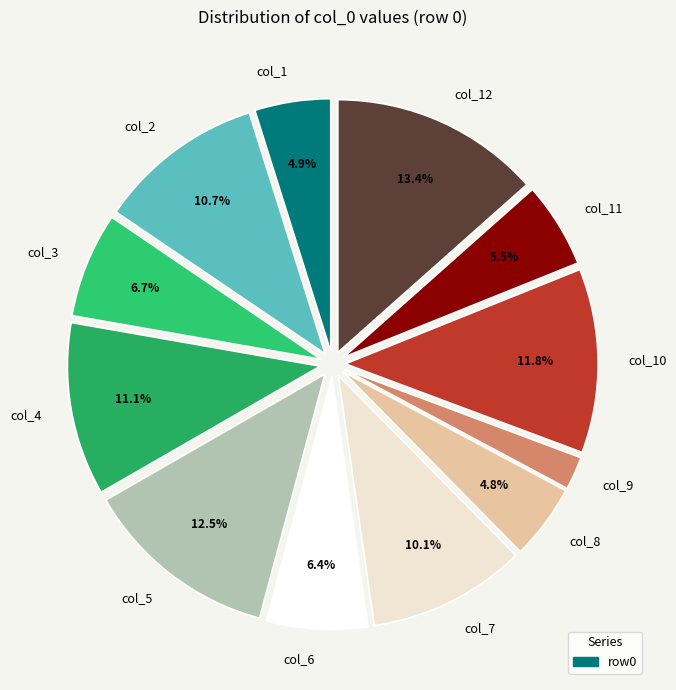

To the nearest percent, what is the difference between the largest and smallest slice percentages?

11%